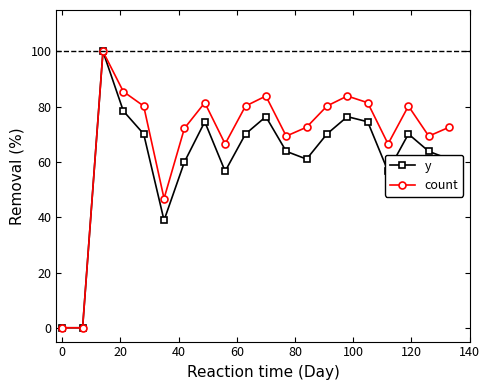

At how many categories does at least one series exceed 22?

18